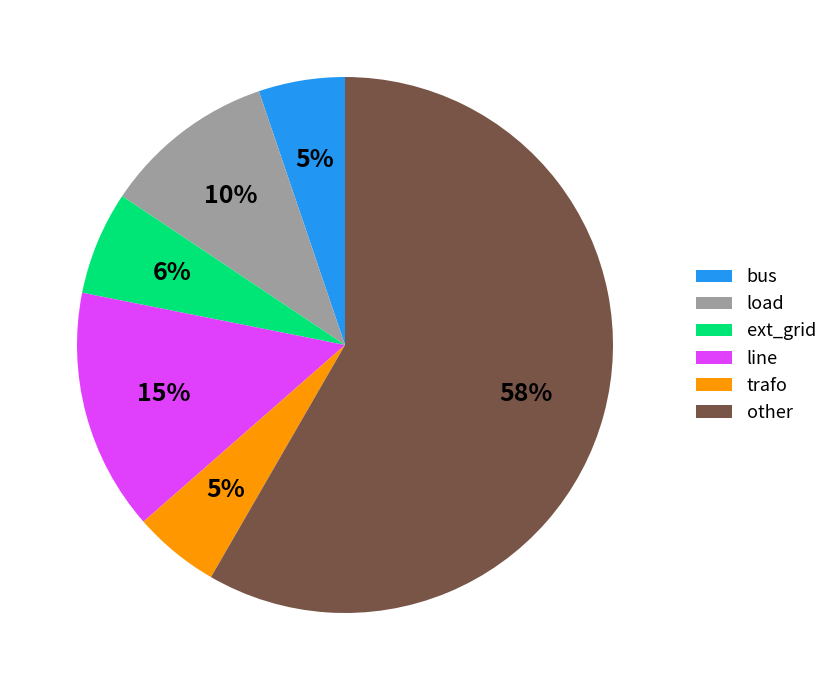

True or false: load accounts for 1% of the total.

False